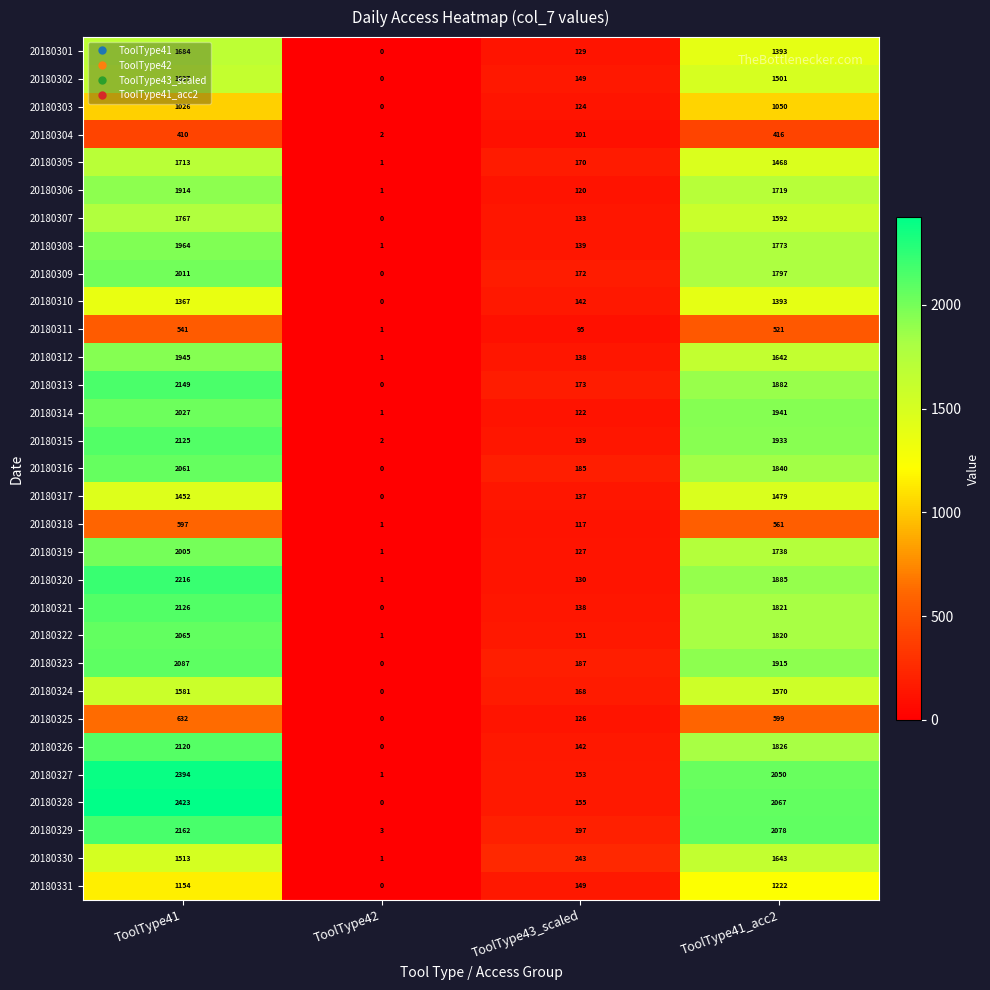

True or false: 20180320 has a value of 2216 at ToolType41.

True